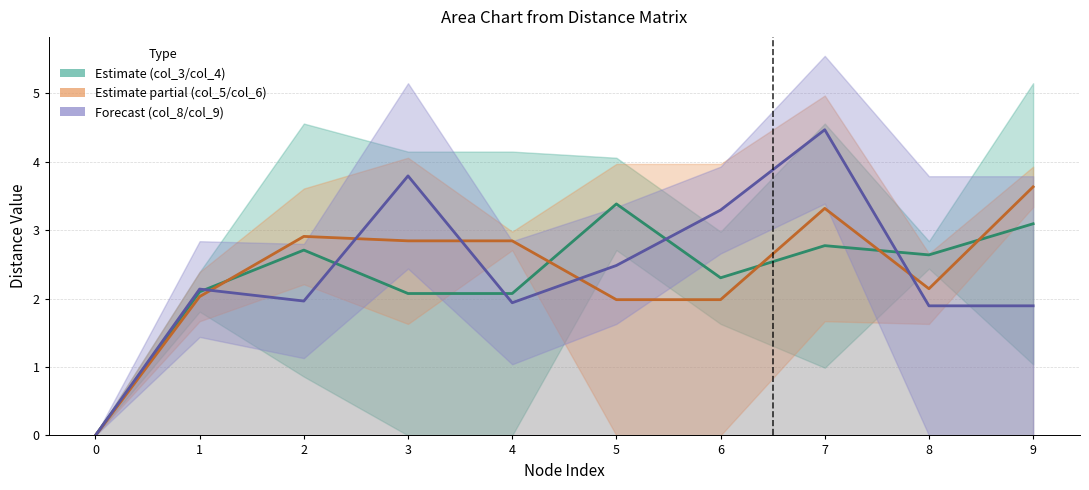

What is the value of the col_8 point at the 9th from the left?

1.9